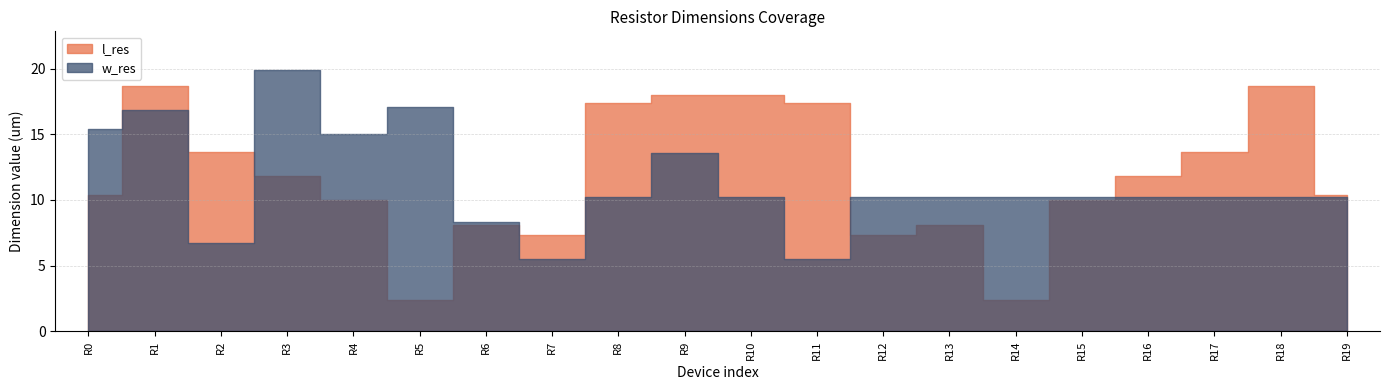

True or false: w_res has more than 1 points higher than both neighbors.

True